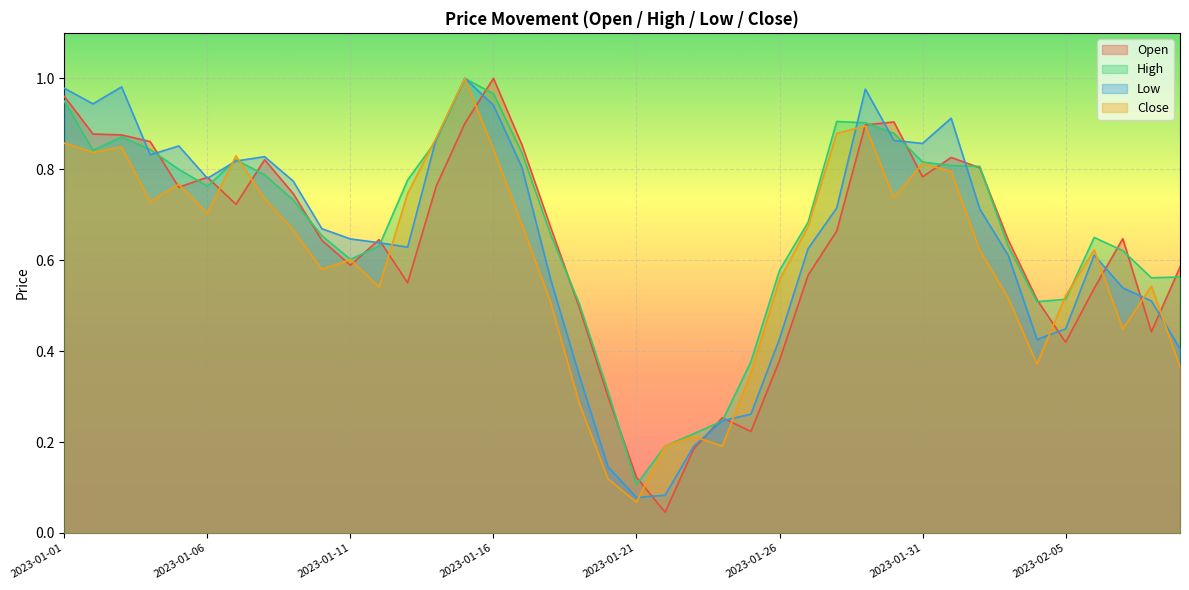

Where is the first local minimum for Low?

2023-01-02